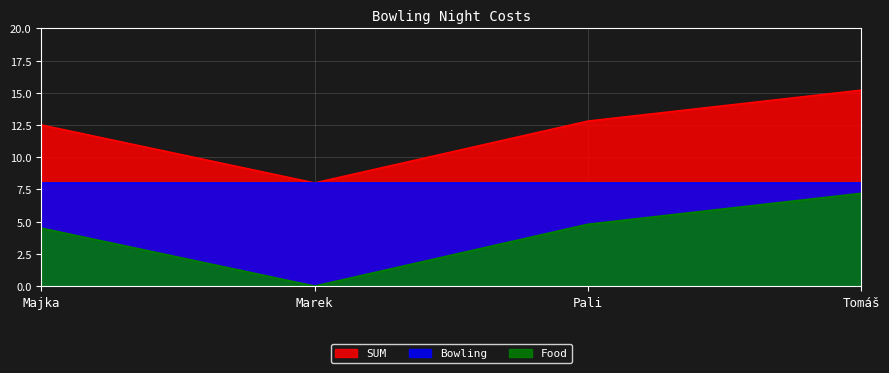

At which label does Food first exceed 4?

Majka